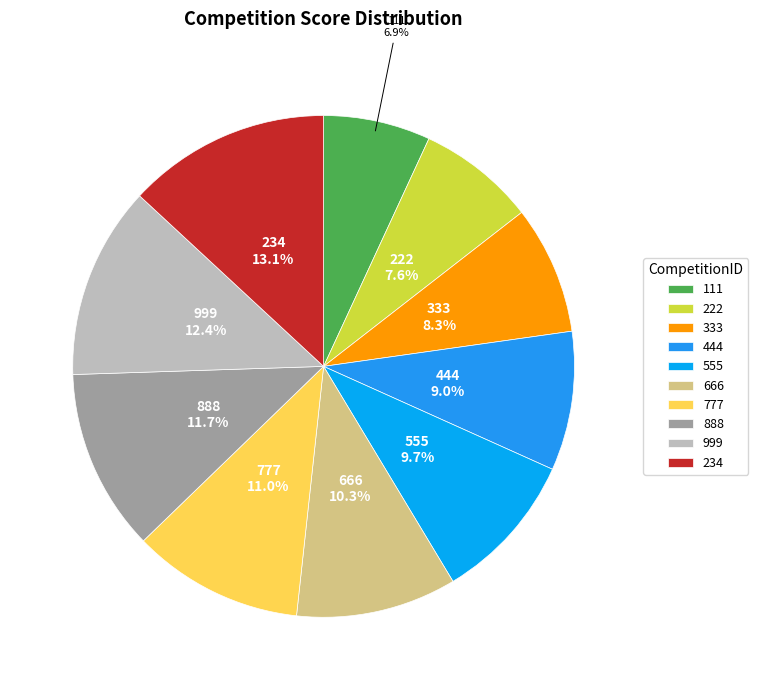

Does 666 account for over 50% of the chart?

No